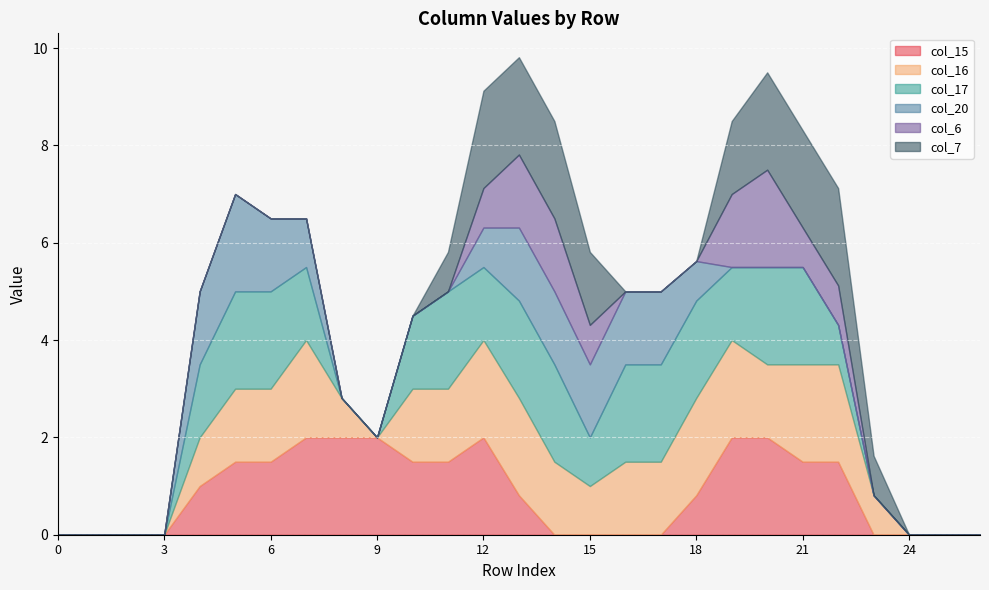

In col_6, how many points are higher than both neighbors (excluding endpoints)?

1